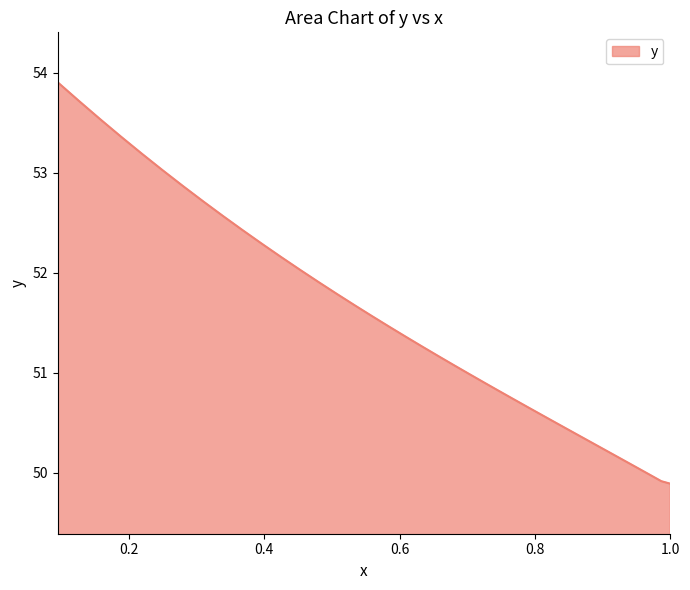

The chart shows a value of 51.3 at 0.633690804230578. True or false?

True